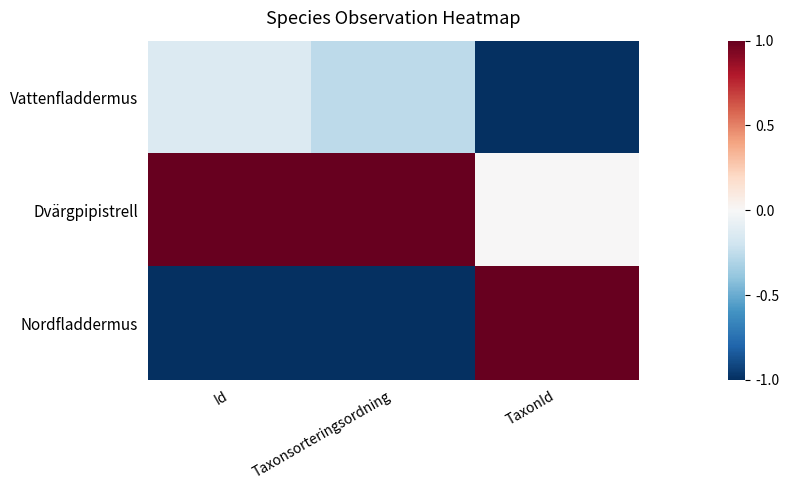

Which label corresponds to the smallest value in the chart?

TaxonId